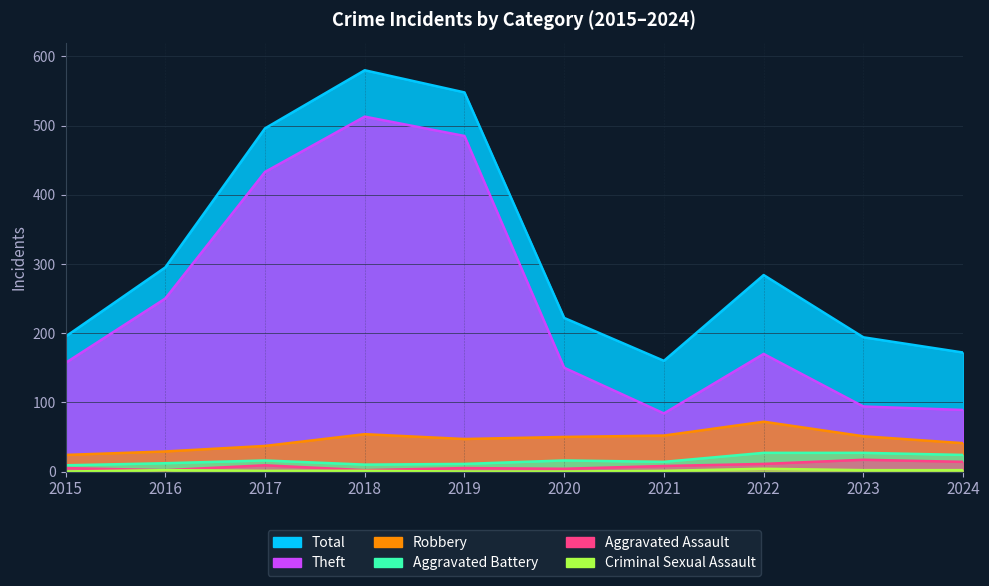

Which category has the lowest value in the Total series?

2021